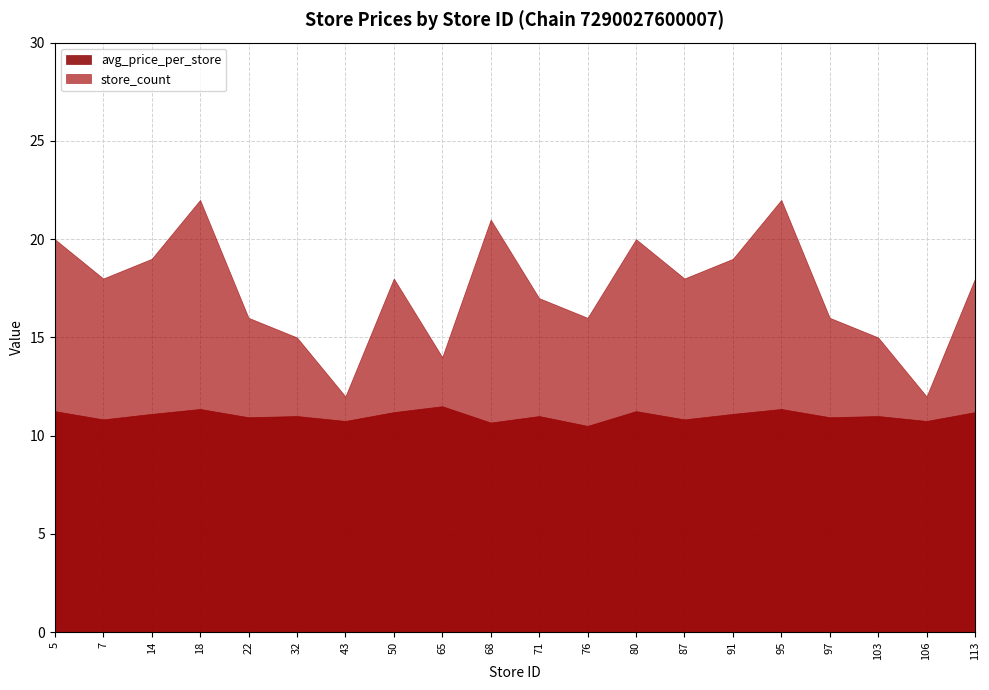

What value does the store_count series have at 18?

22.0